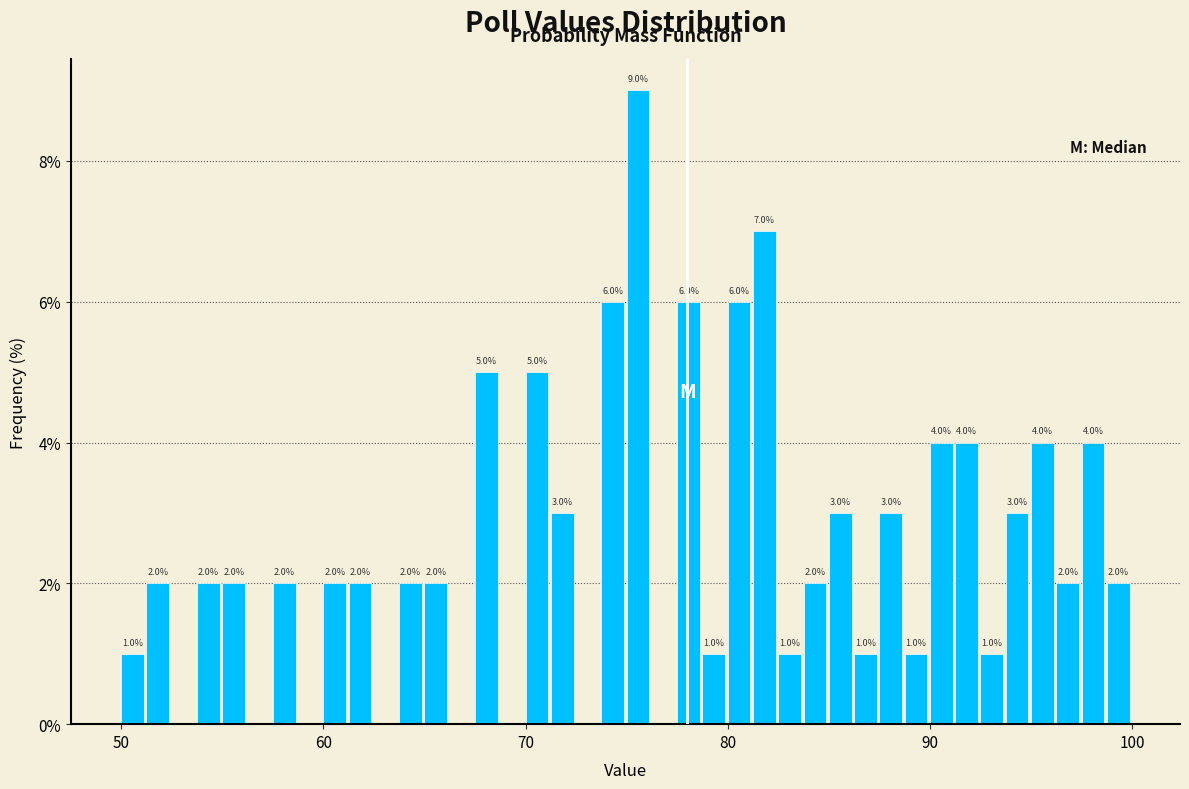

Read against the x-axis, roughly where is the centre of the tallest bar?

76